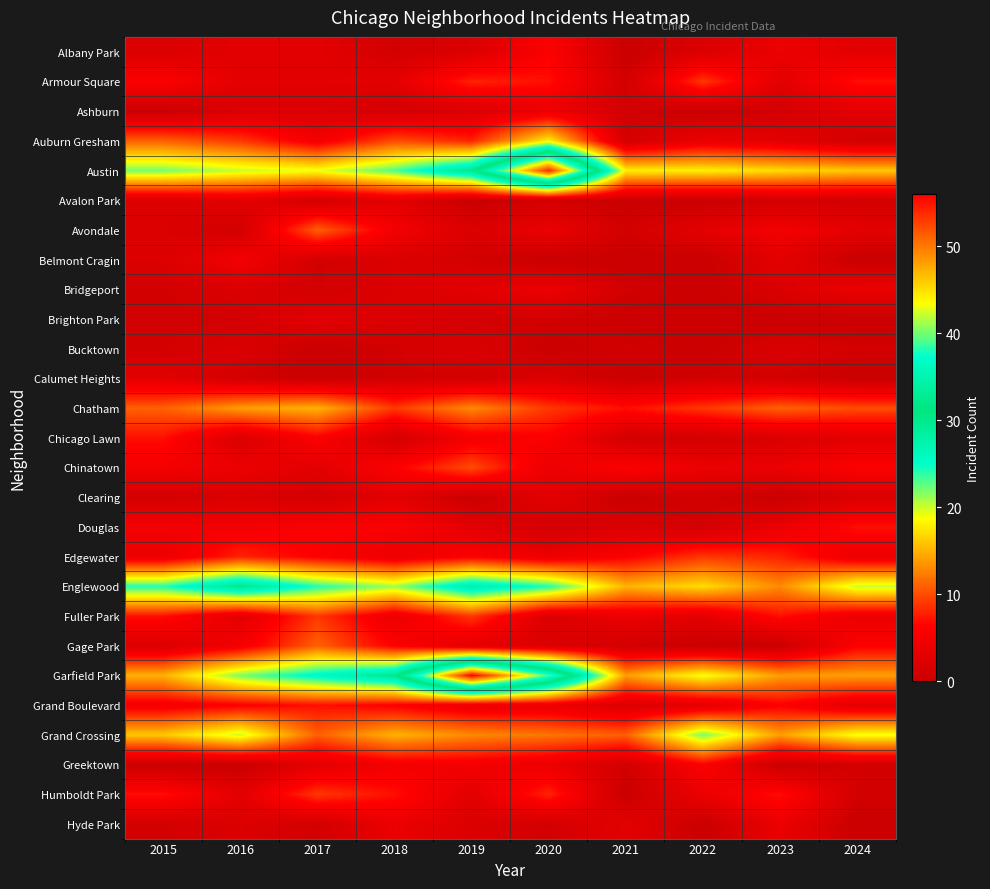

What is the total value across all series at 2020?

224